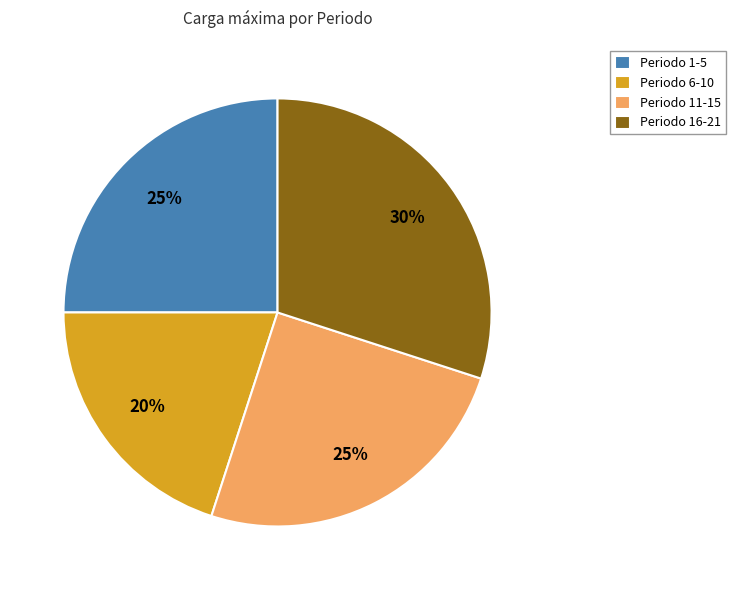

Count the number of slices in the pie.

4